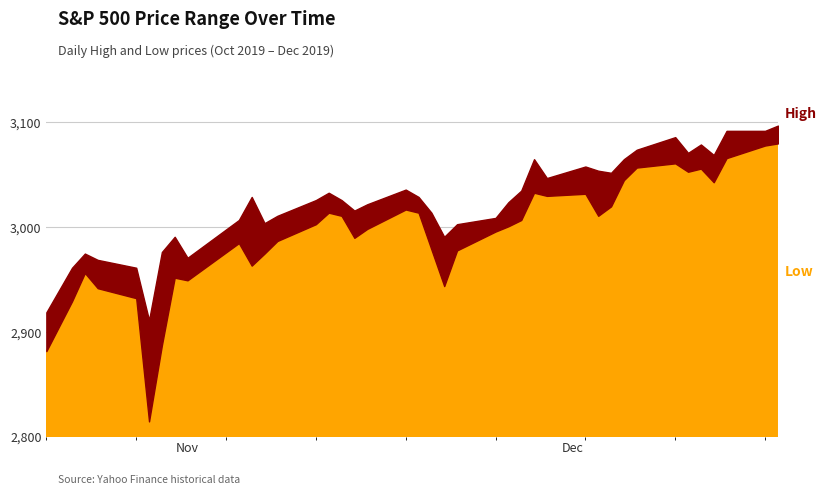

The value of Low at 0 is 1565.0. True or false?

False